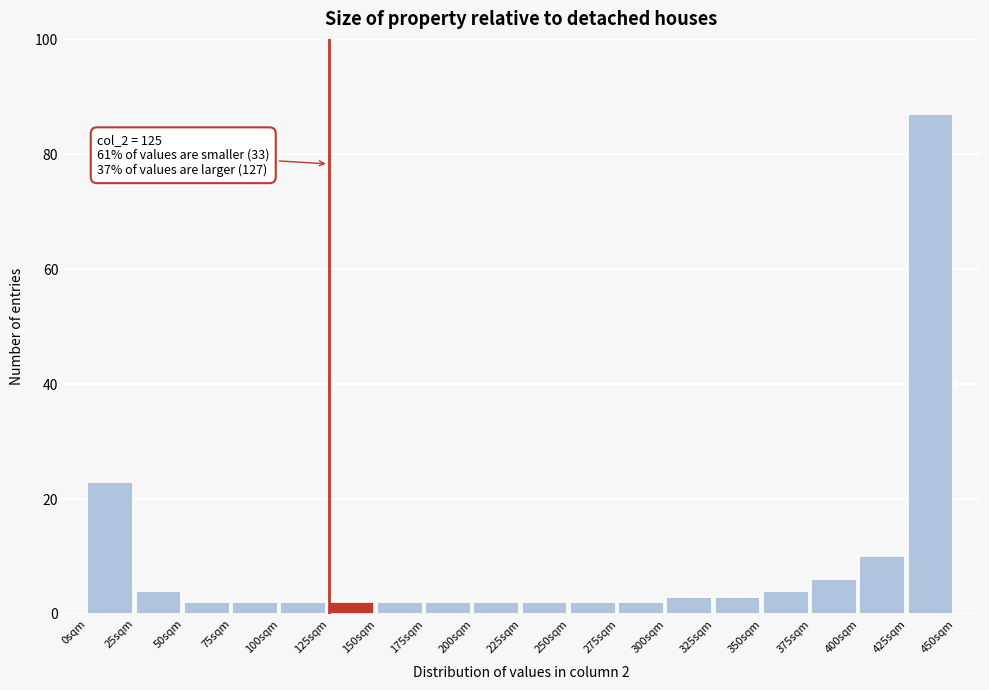

Over which range of the x-axis is the bar tallest?

425 to 450